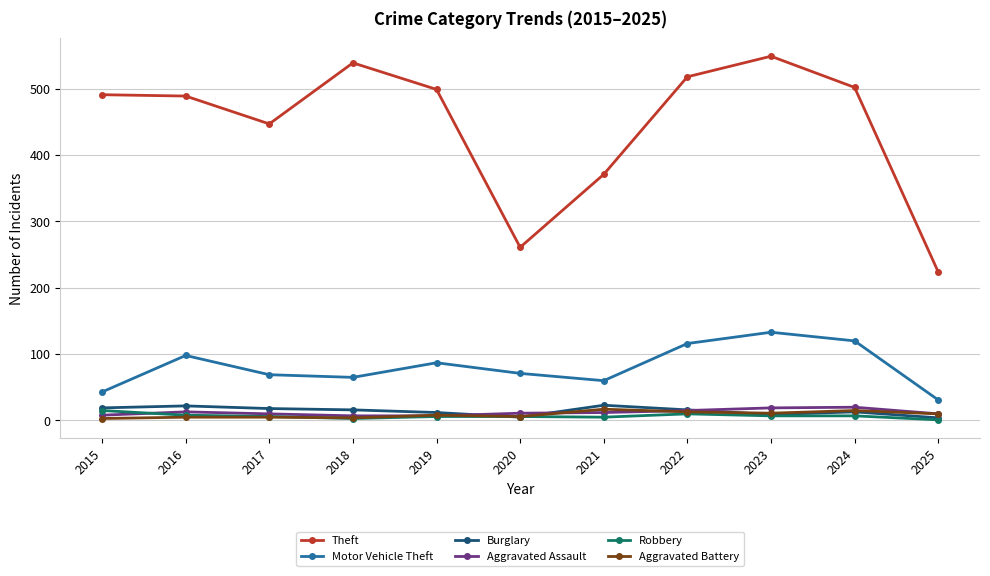

True or false: Robbery has a value of 10 at 2022.

True